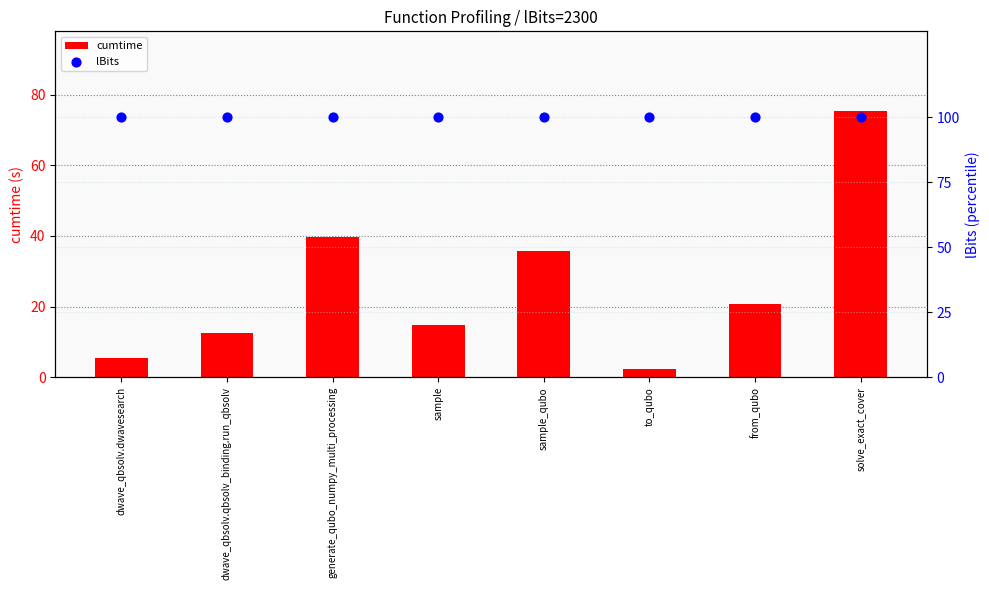

Is the value of lBits at solve_exact_cover greater than the value of cumtime at to_qubo?

Yes